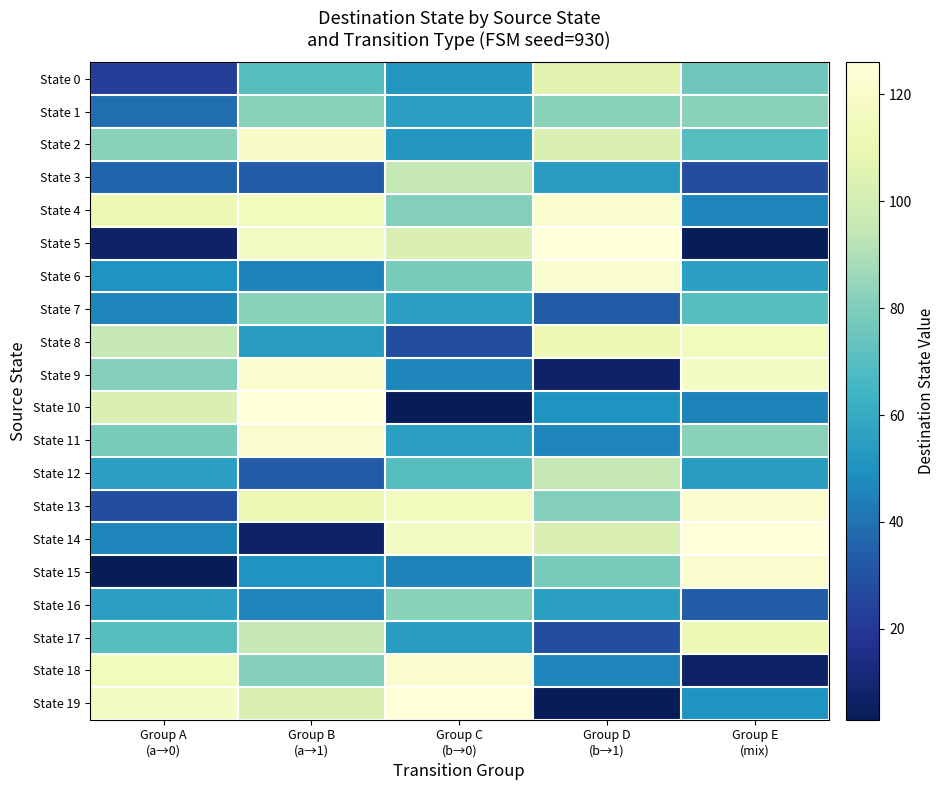

Which series has the widest spread of values?

State 5